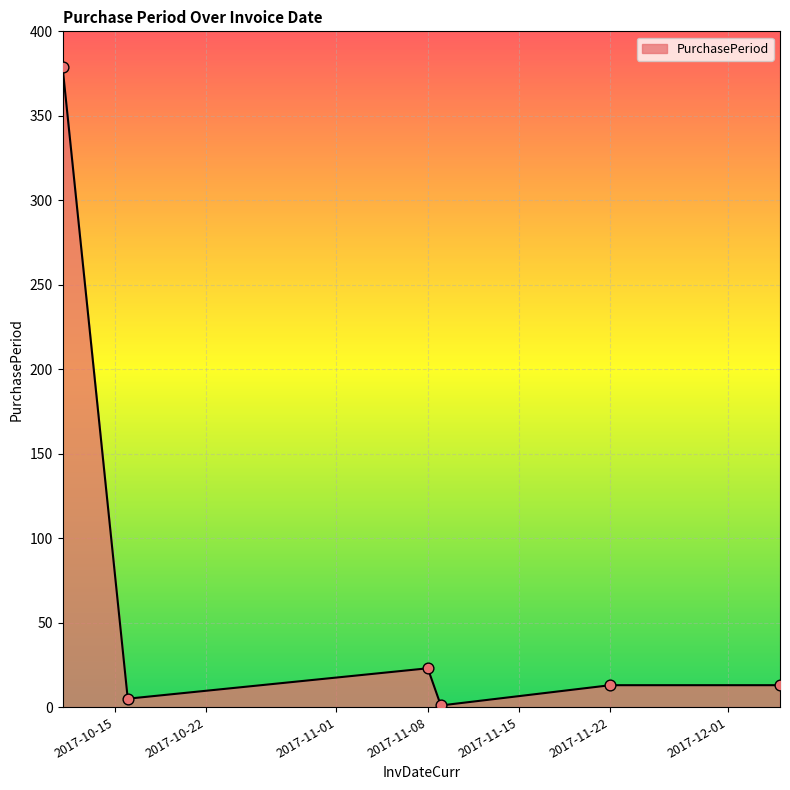

How many interior local valleys (lower than both neighbors) does the data have?

2